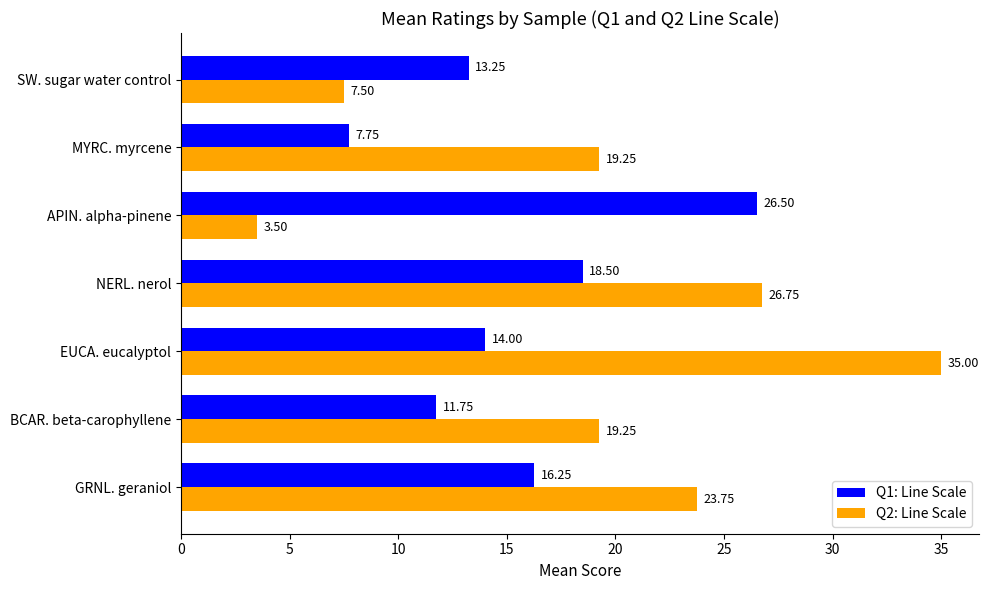

Which series changed the most between MYRC. myrcene and SW. sugar water control?

Q2: Line Scale